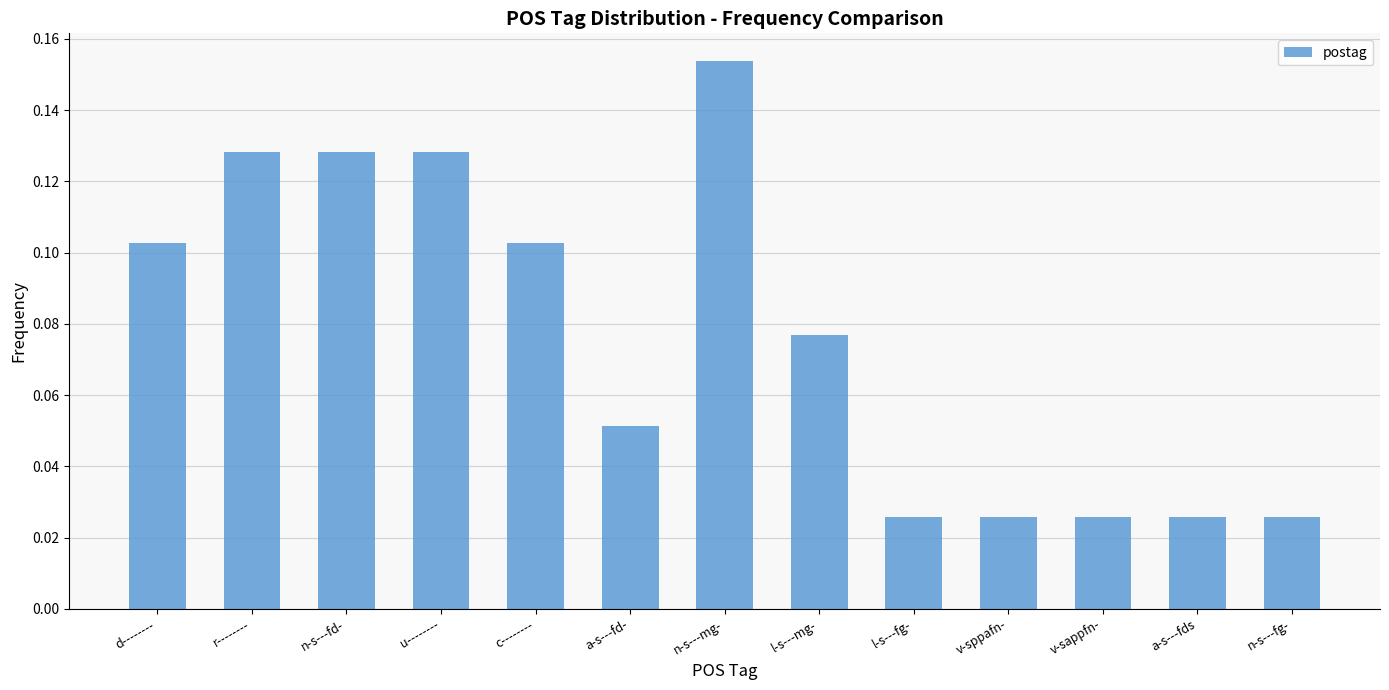

At which category does the chart reach its peak across all series?

n-s---mg-